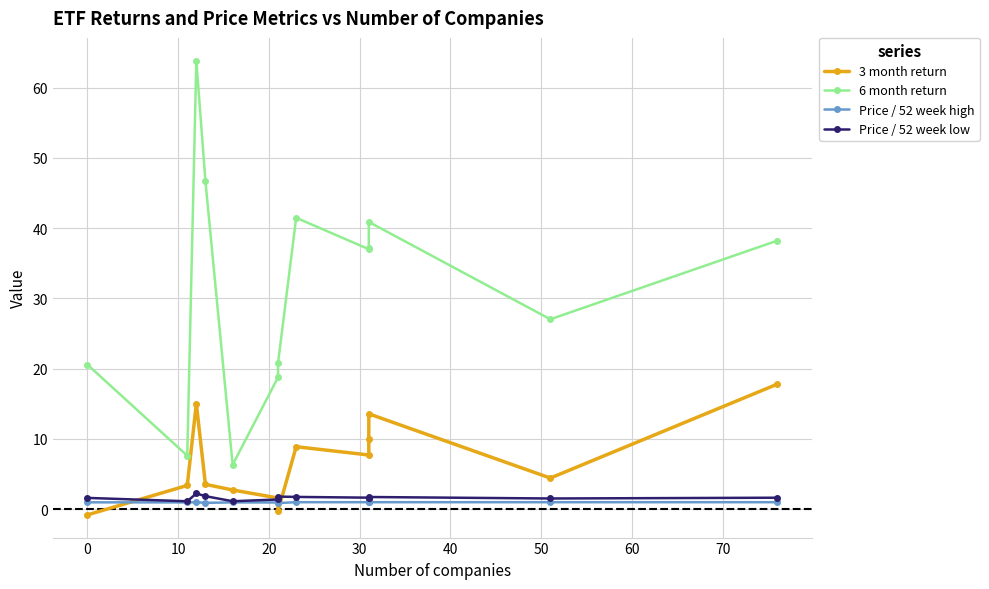

Is the value of 6 month return at 10 greater than the value of Price / 52 week low at 80?

Yes